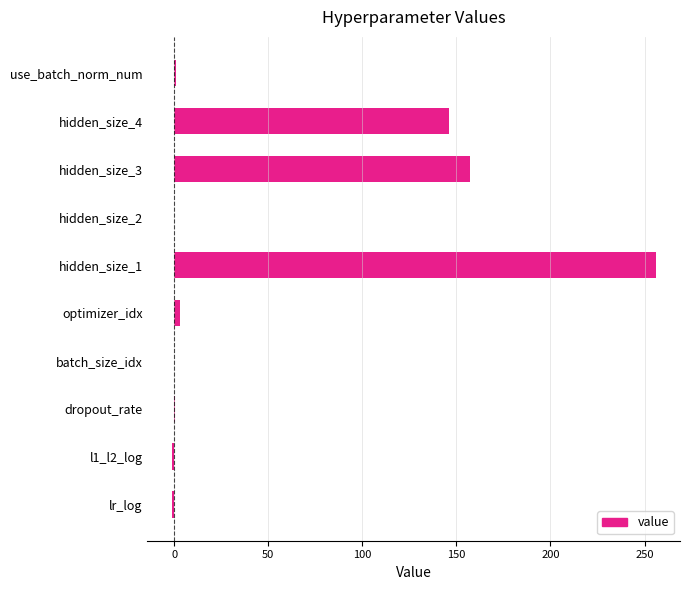

What is the sum of the values at hidden_size_4 and hidden_size_2?

146.0